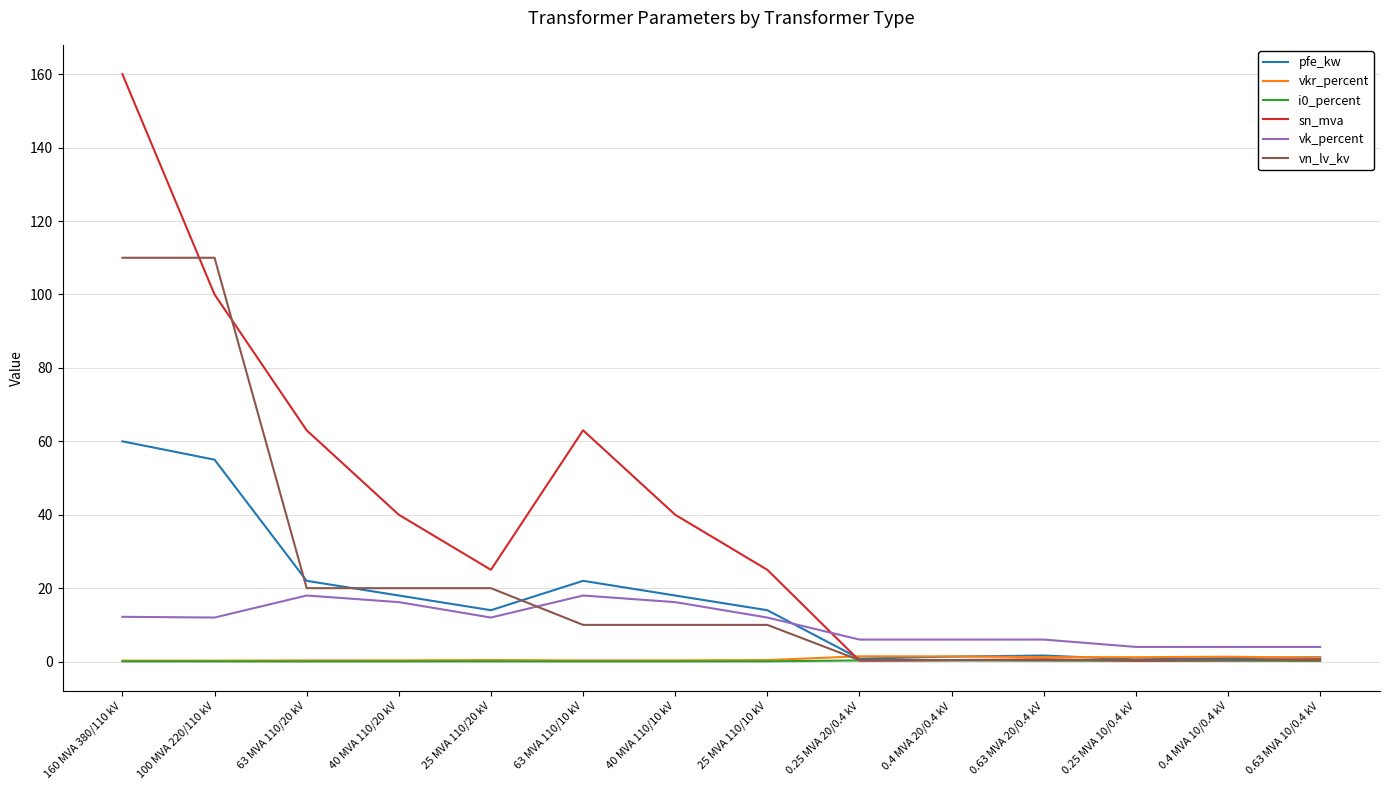

Does the chart display data point markers on the line(s)?

No